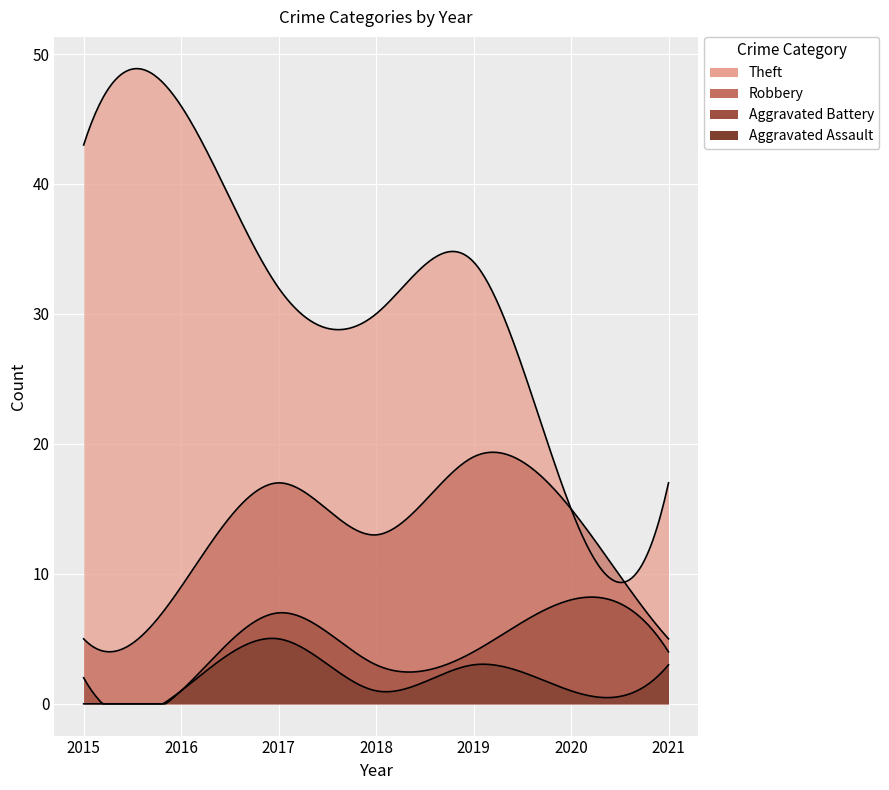

The value of Aggravated Assault at 2016 is 1. True or false?

False